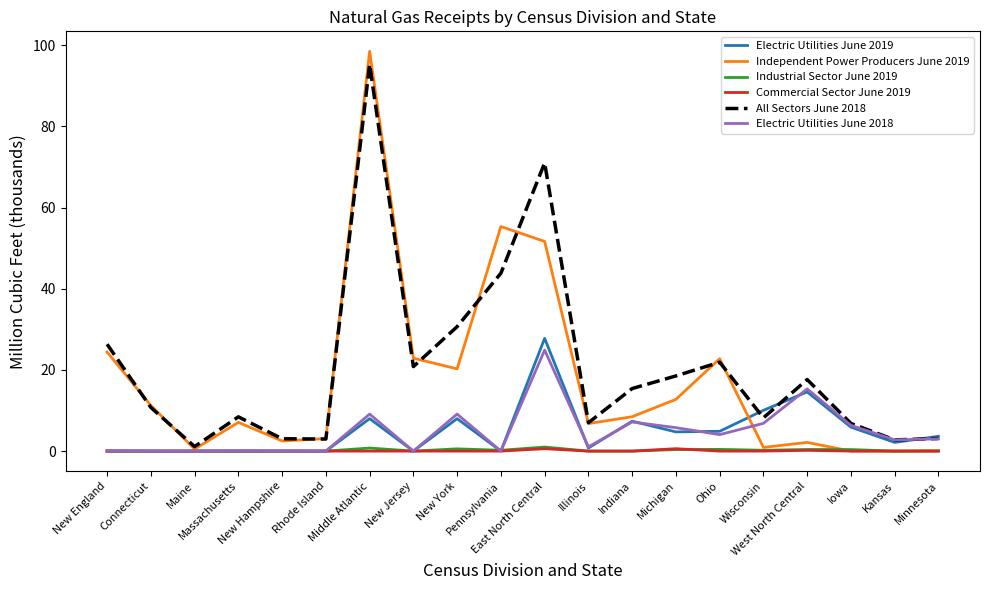

At which label does Independent Power Producers June 2019 first exceed 8?

New England